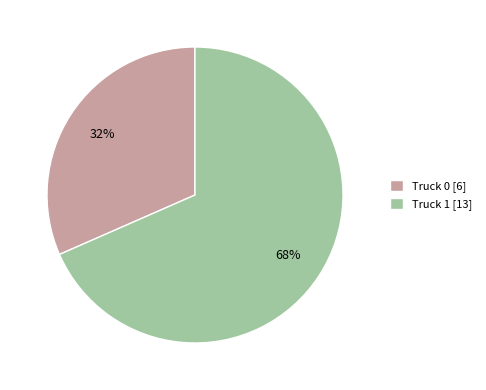

Is the sum of Truck 0 [6] and Truck 1 [13] greater than half?

Yes